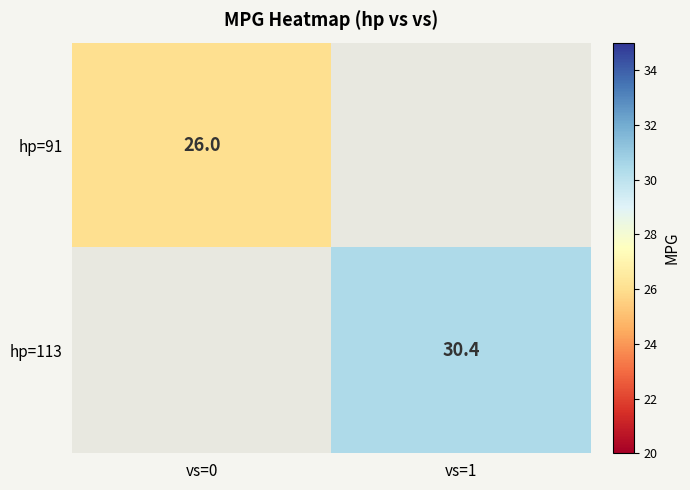

Which label corresponds to the largest value in the chart?

vs=1